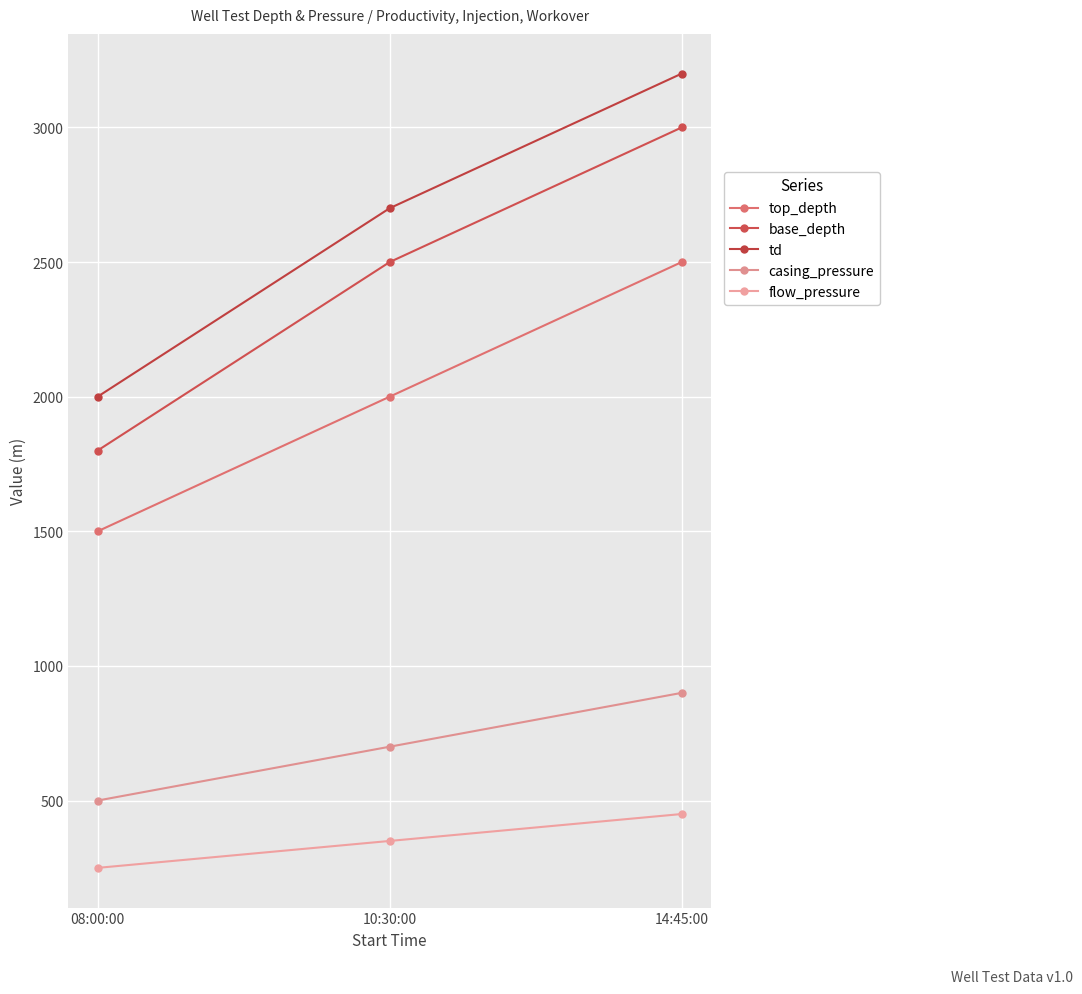

Is the value of top_depth at 10:30:00 greater than the value of casing_pressure at 14:45:00?

Yes